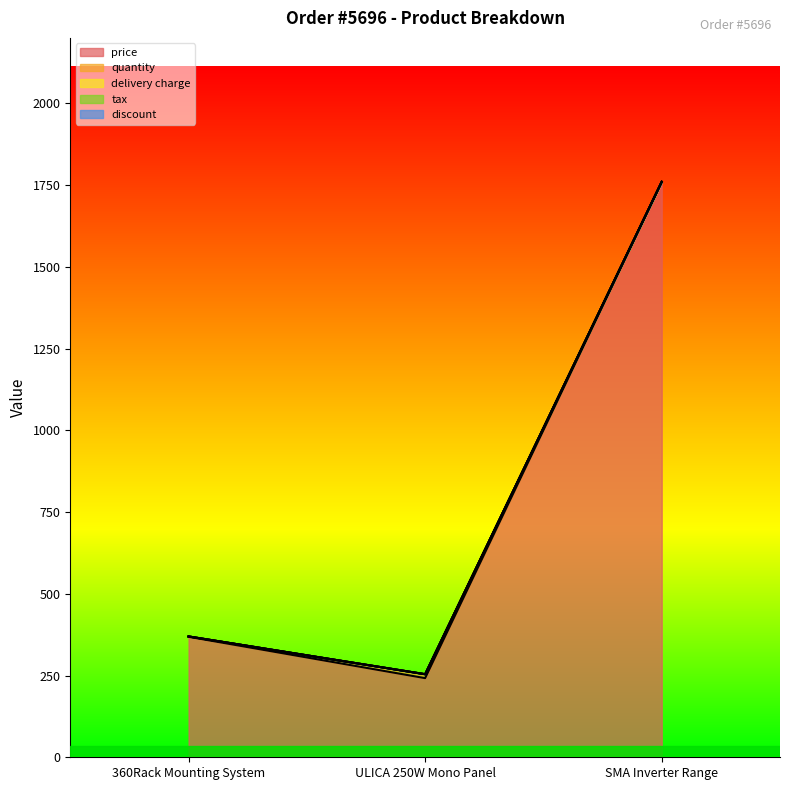

How many lines are shown in the chart?

5